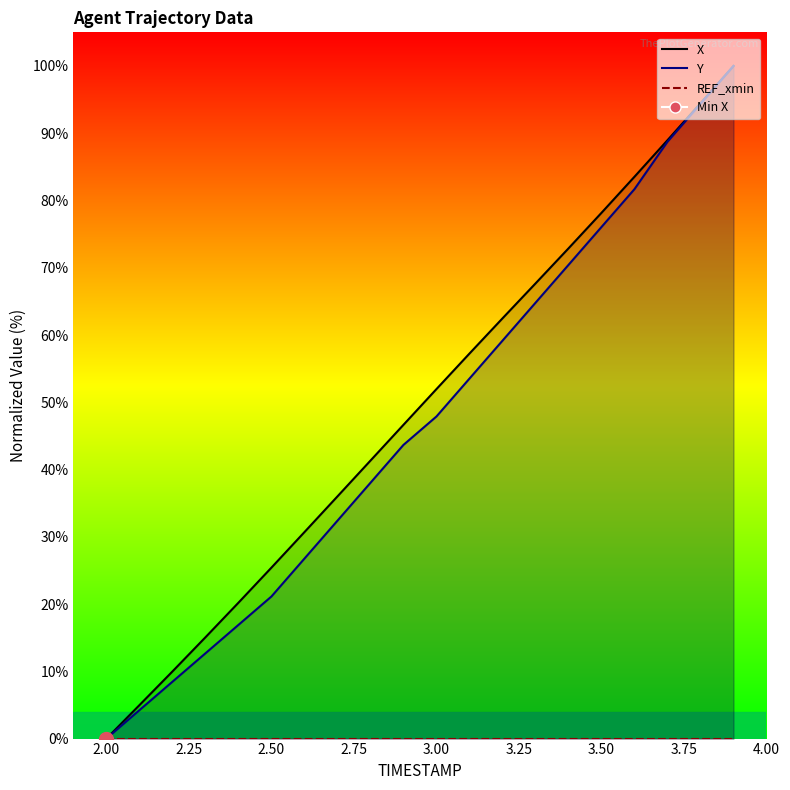

How many positive values does the X series have?

19